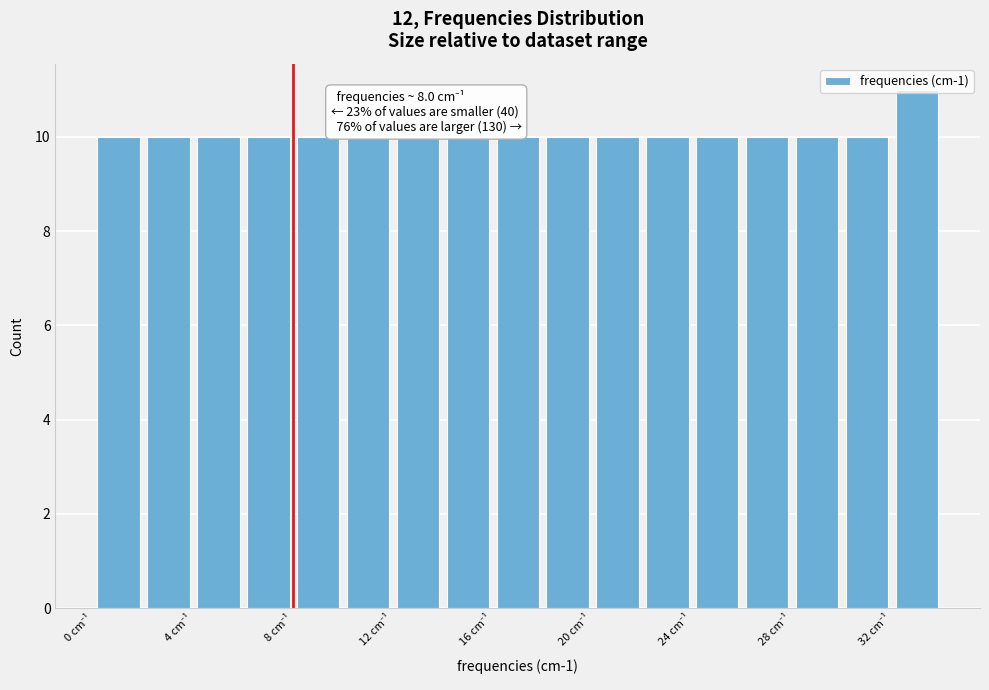

Which range on the x-axis has the tallest bar?

32 to 34